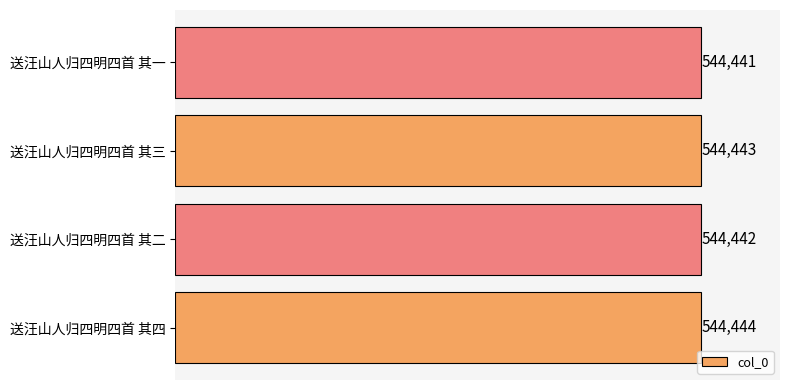

Rank the categories by value from lowest to highest.

送汪山人归四明四首 其一, 送汪山人归四明四首 其二, 送汪山人归四明四首 其三, 送汪山人归四明四首 其四